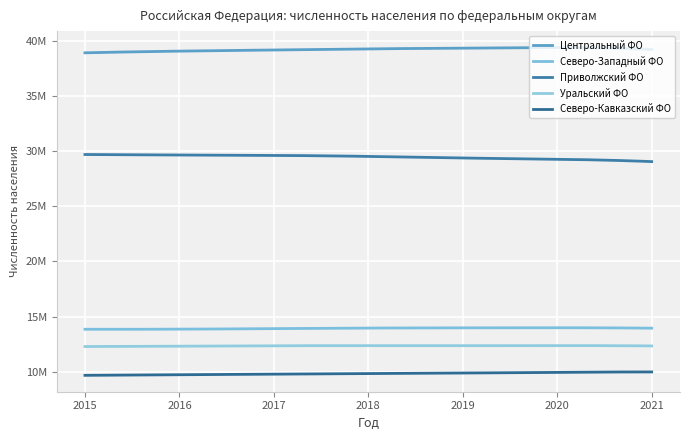

Which series has the largest total across all categories?

Центральный ФО